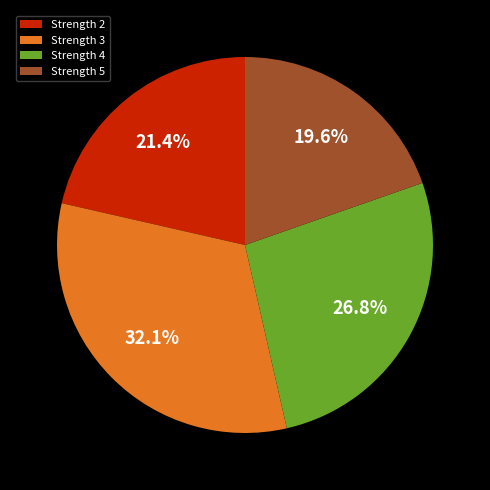

Which category has the biggest portion of the pie?

Strength 3